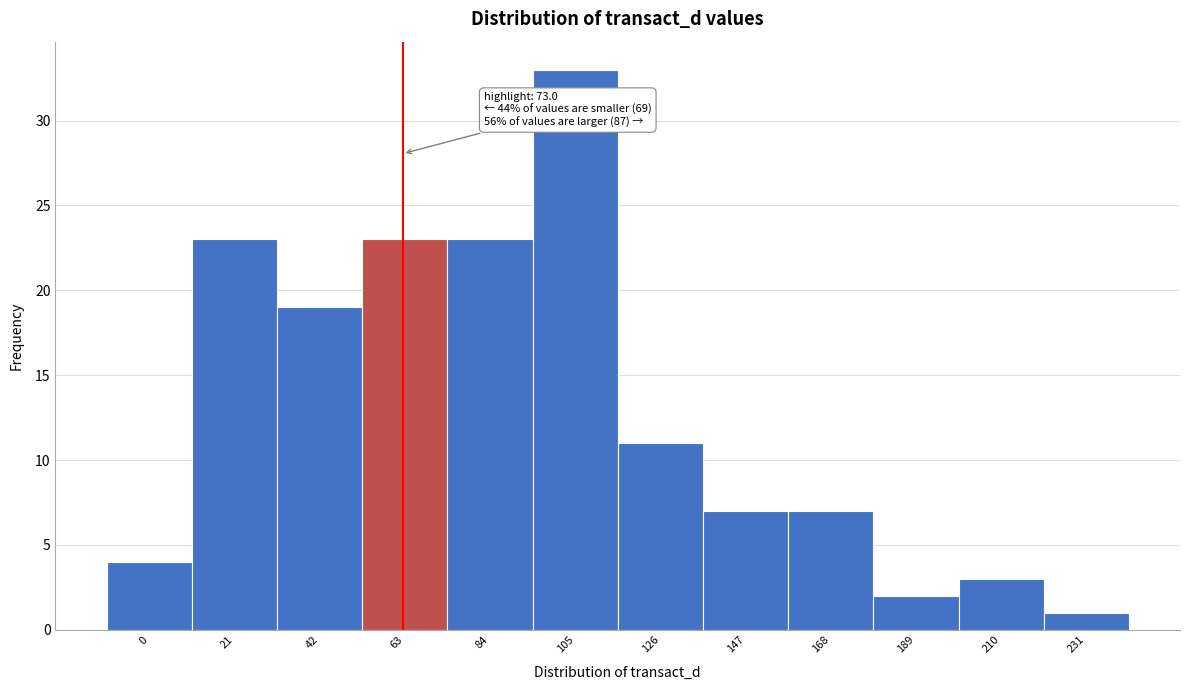

Reading left to right, what are all the values shown in this chart?

0=4	21=23	42=19	63=23	84=23	105=33	126=11	147=7	168=7	189=2	210=3	231=1